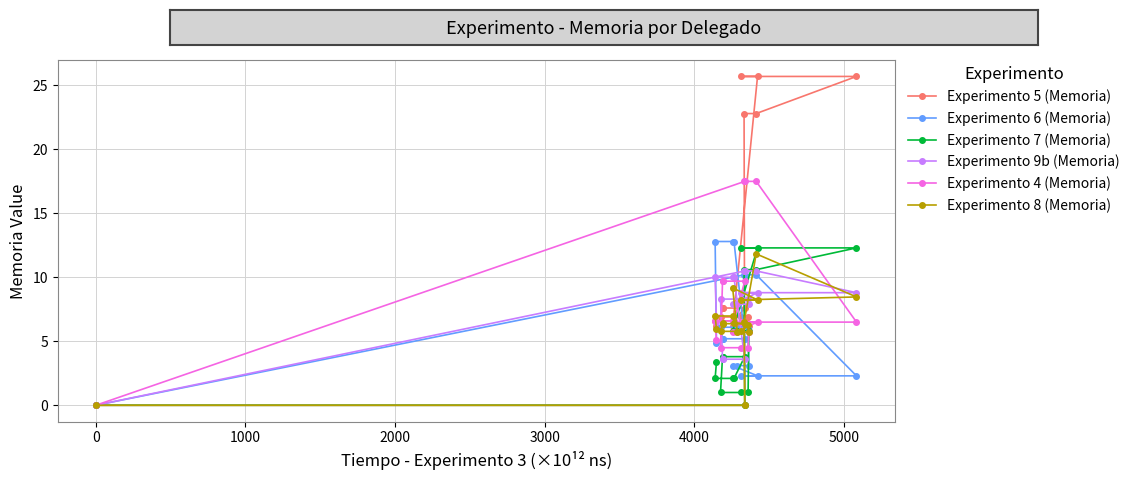

Is it true that Experimento 7 (Memoria) equals 3.8 at 8?

False